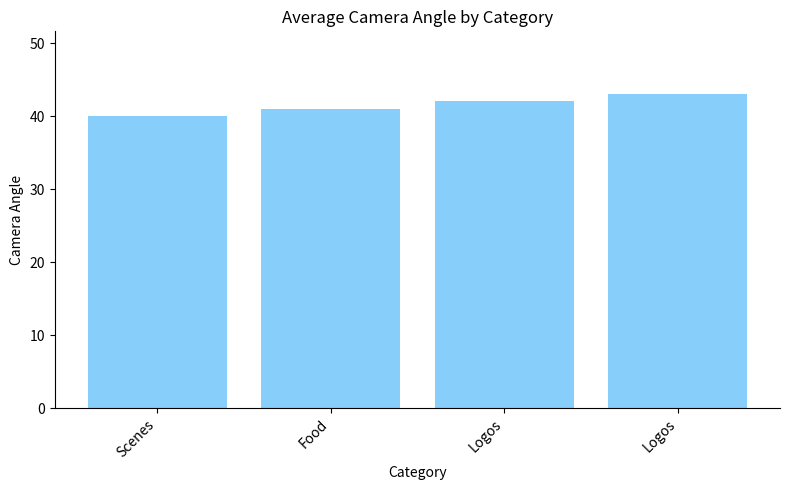

How many data points are less than 42?

2